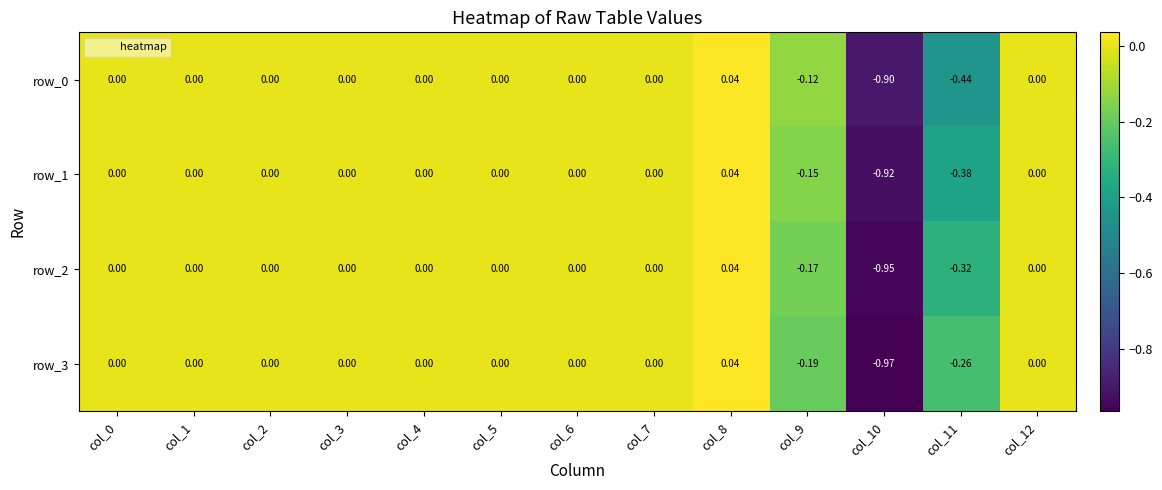

Is the value of row_3 at col_11 greater than the value of row_1 at col_1?

No